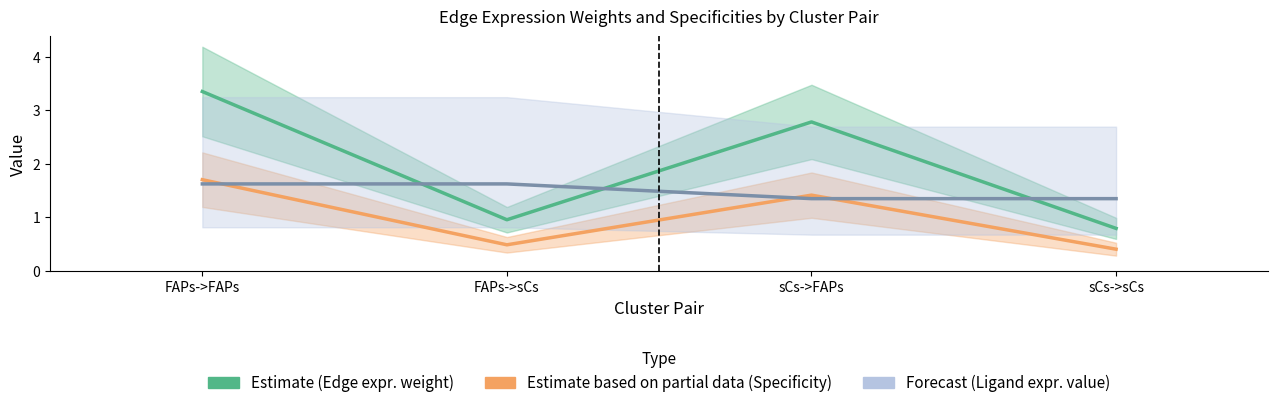

What is the difference between the maximum and minimum values in the Ligand average expression value series?

0.3